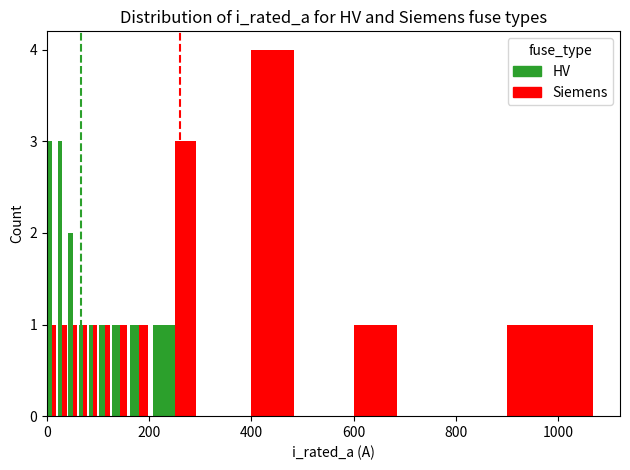

How many bars are there in total?

24